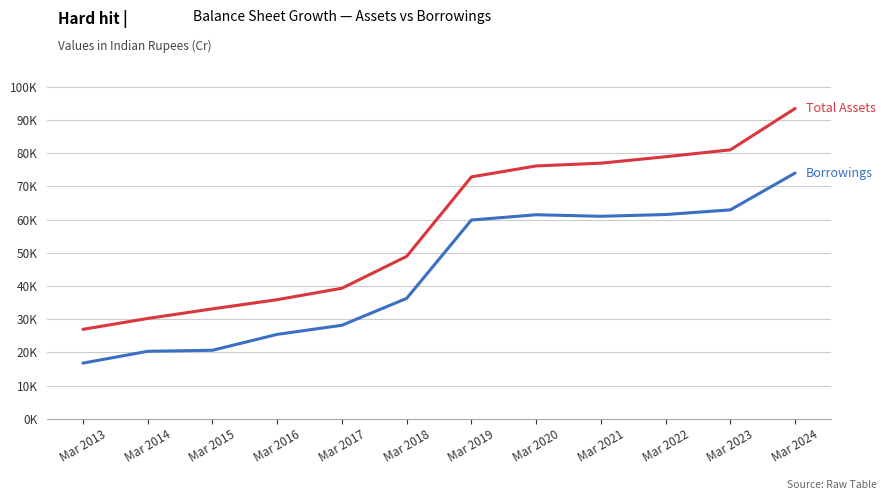

Is this an area chart (filled region under the line)?

No